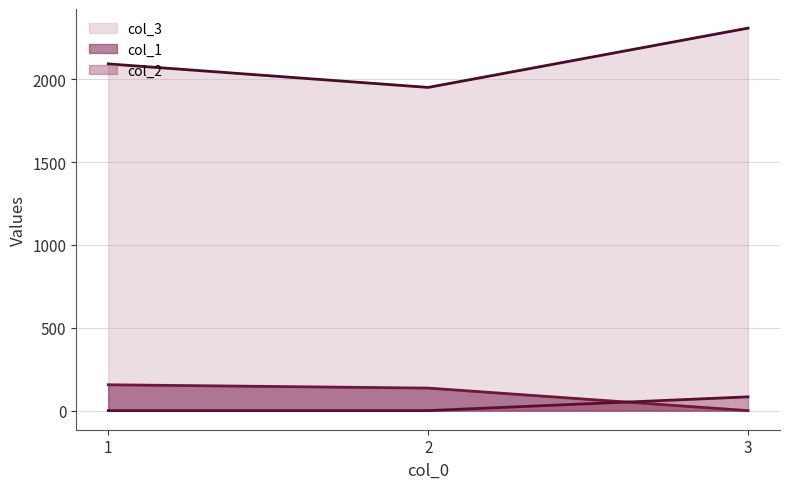

Which series has the widest spread of values?

col_3